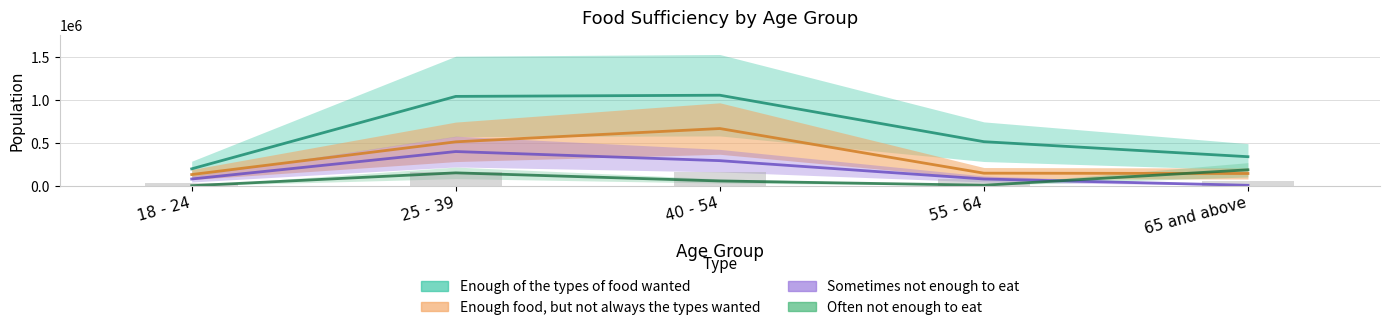

How many values in the Enough food, but not always the types wanted series are below 146400?

2